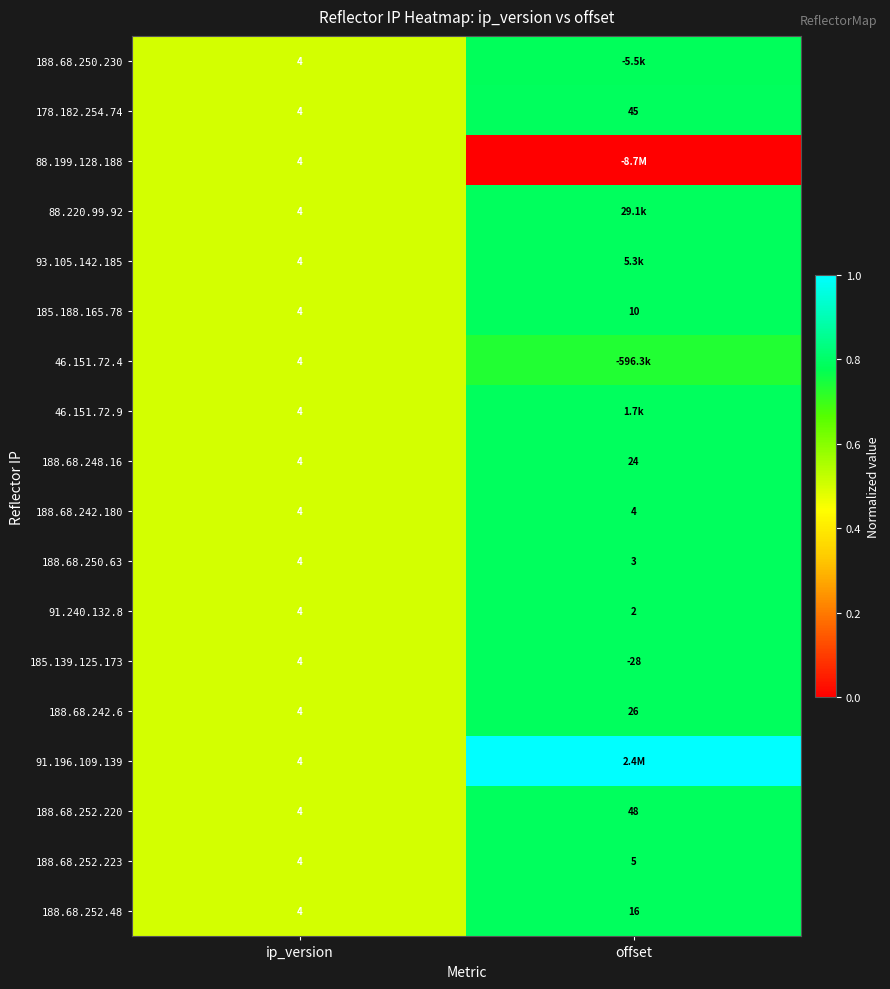

At which label is 188.68.252.223 closest to 4?

ip_version